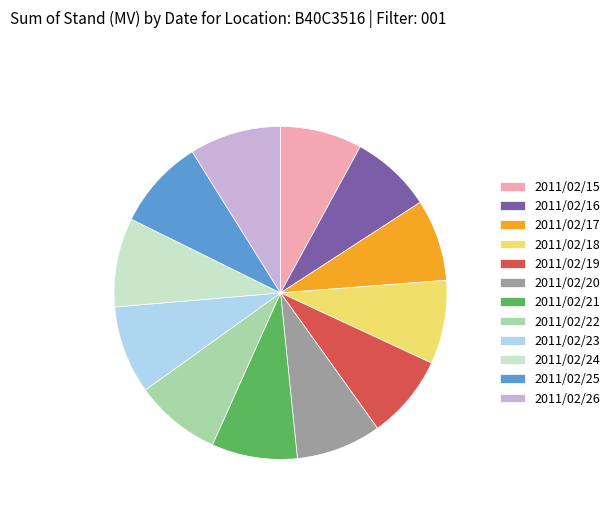

What is the ratio of the value at 2011/02/20 to the value at 2011/02/17?

1.0